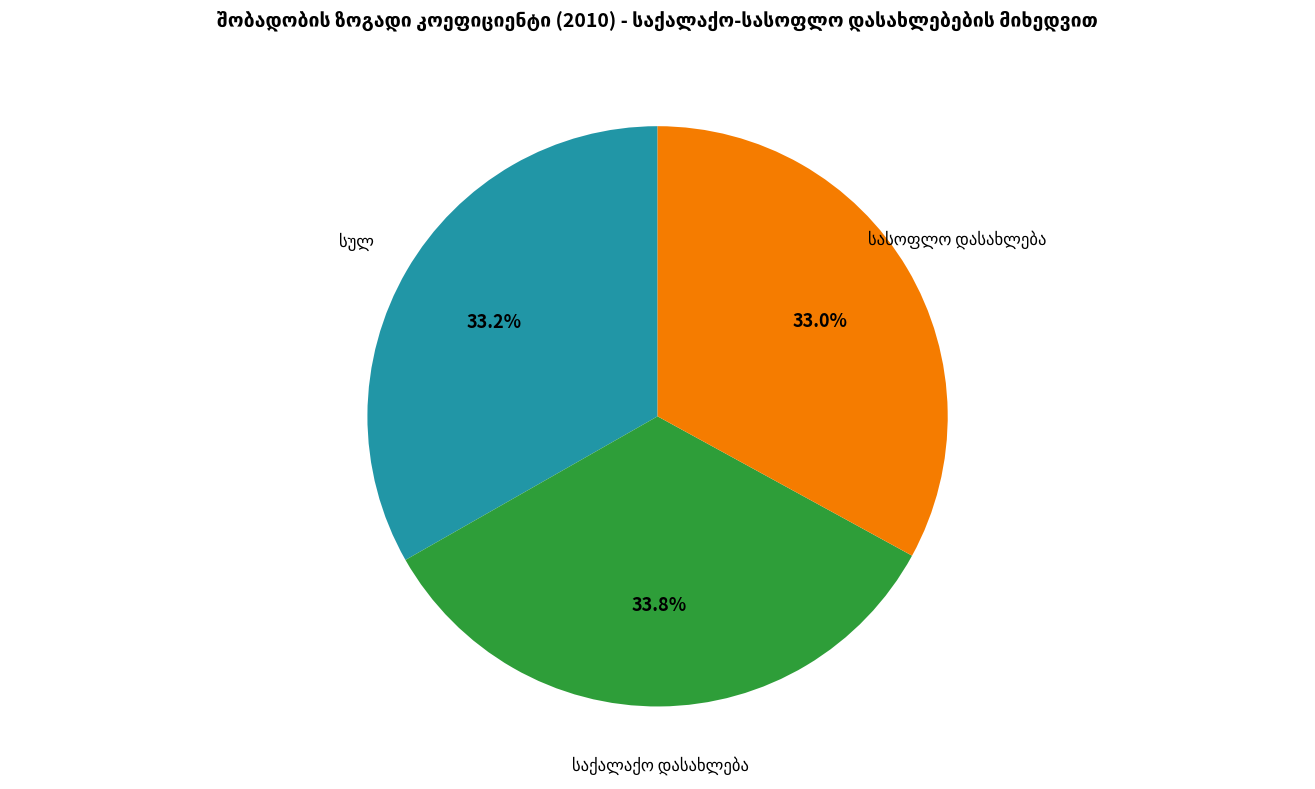

Is there any slice that represents more than half of the pie?

No